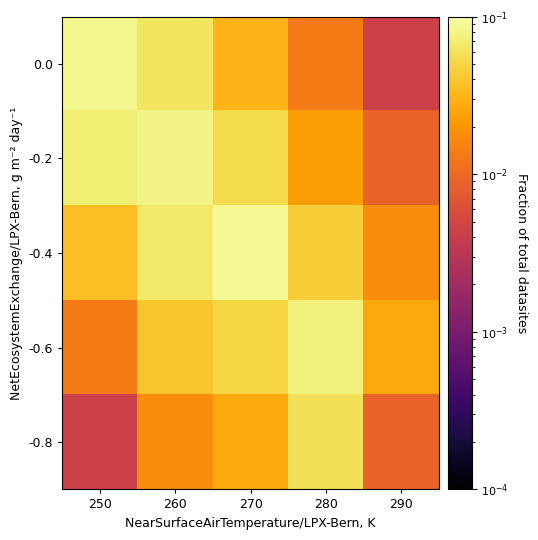

How many series are shown in this chart?

5